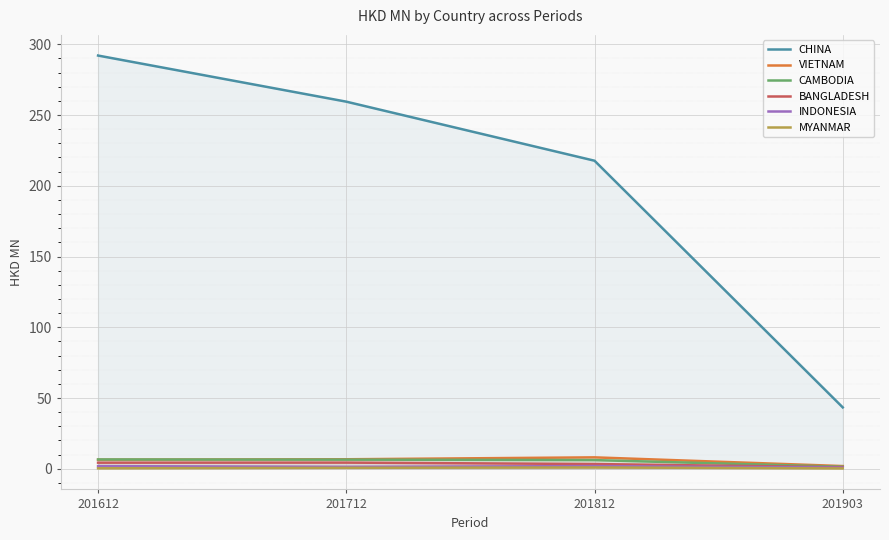

True or false: VIETNAM has more than 1 points higher than both neighbors.

False